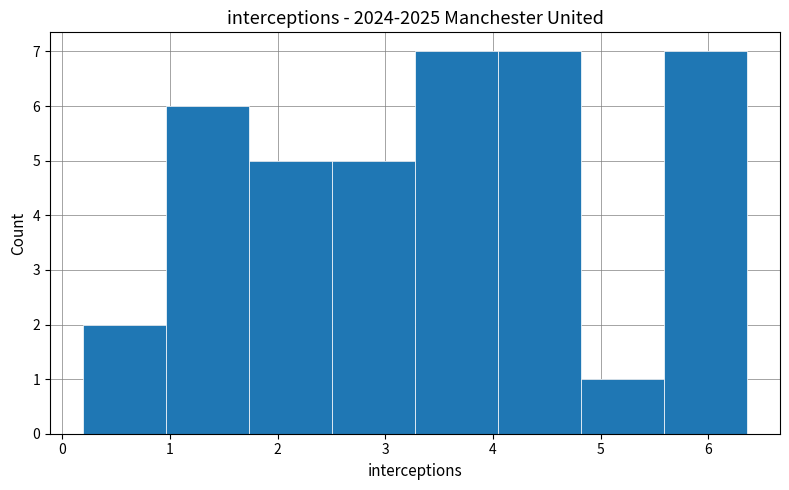

Reading left to right, transcribe this chart: for each bar, give the range it covers on the x-axis and its height. Neither the bar edges nor the heights are printed on the chart, so give them approximately, as read against the axes.

0.2 to 1.0: 2
1.0 to 1.7: 6
1.7 to 2.5: 5
2.5 to 3.3: 5
3.3 to 4.0: 7
4.0 to 4.8: 7
4.8 to 5.6: 1
5.6 to 6.4: 7